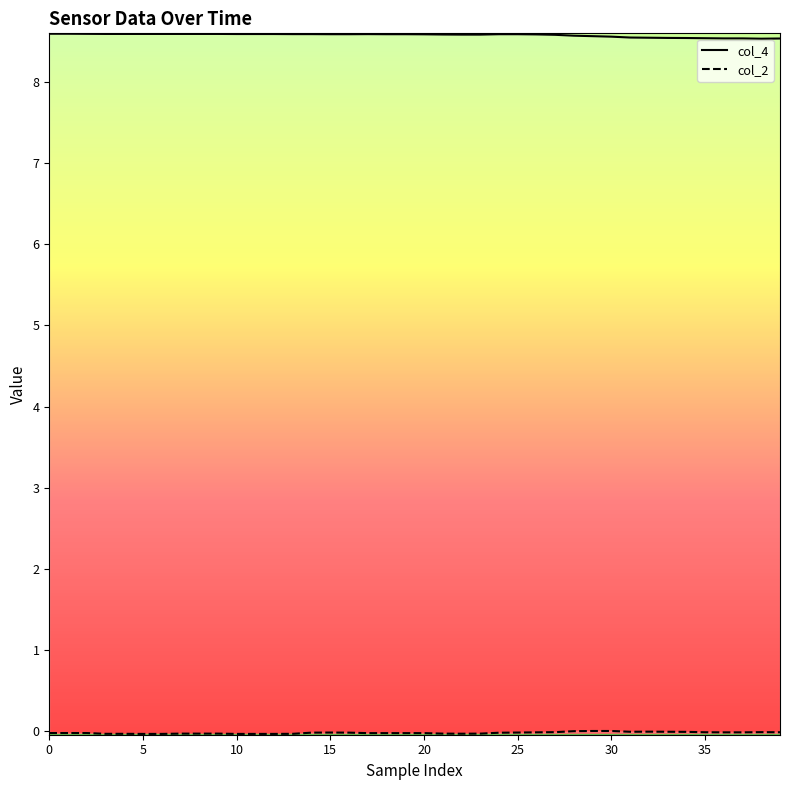

At which label is col_2 closest to 0?

28